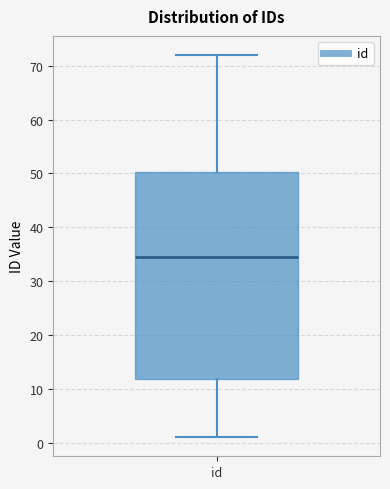

Read this box plot against the y-axis: the position of the median line, the range covered by the box, and the ends of both whiskers. The values are not printed on the chart, so give them approximately, as read against the axis.

median 35, box 12 to 50, whiskers 1 to 72